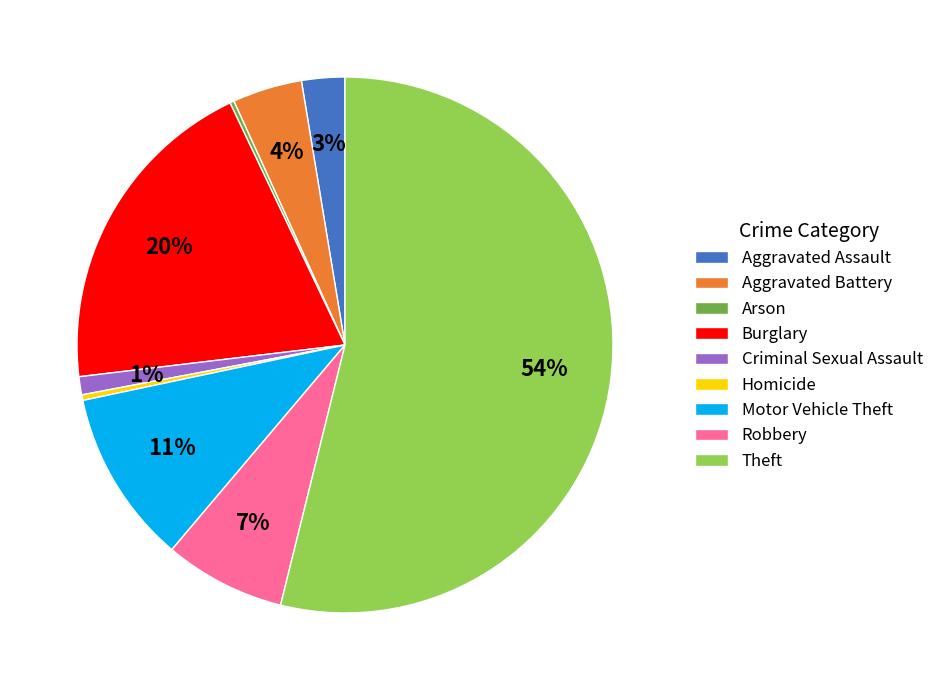

True or false: Theft accounts for 40% of the total.

False